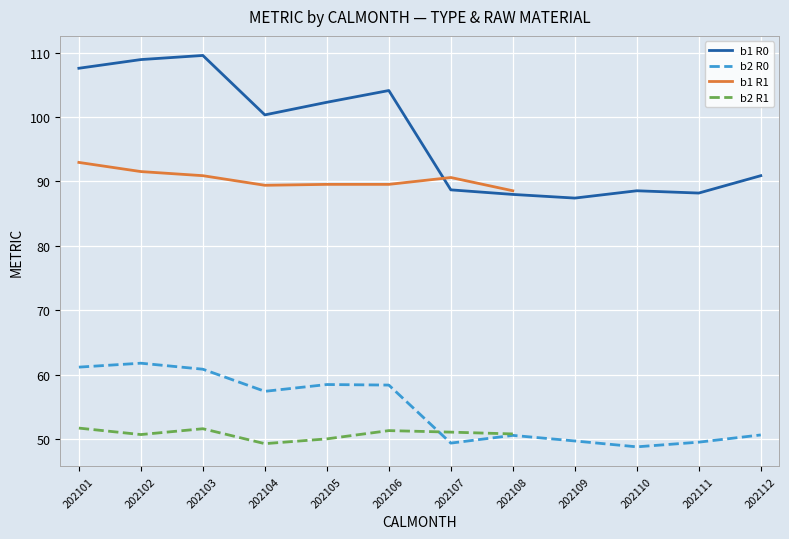

Which label corresponds to the largest value in the chart?

202103